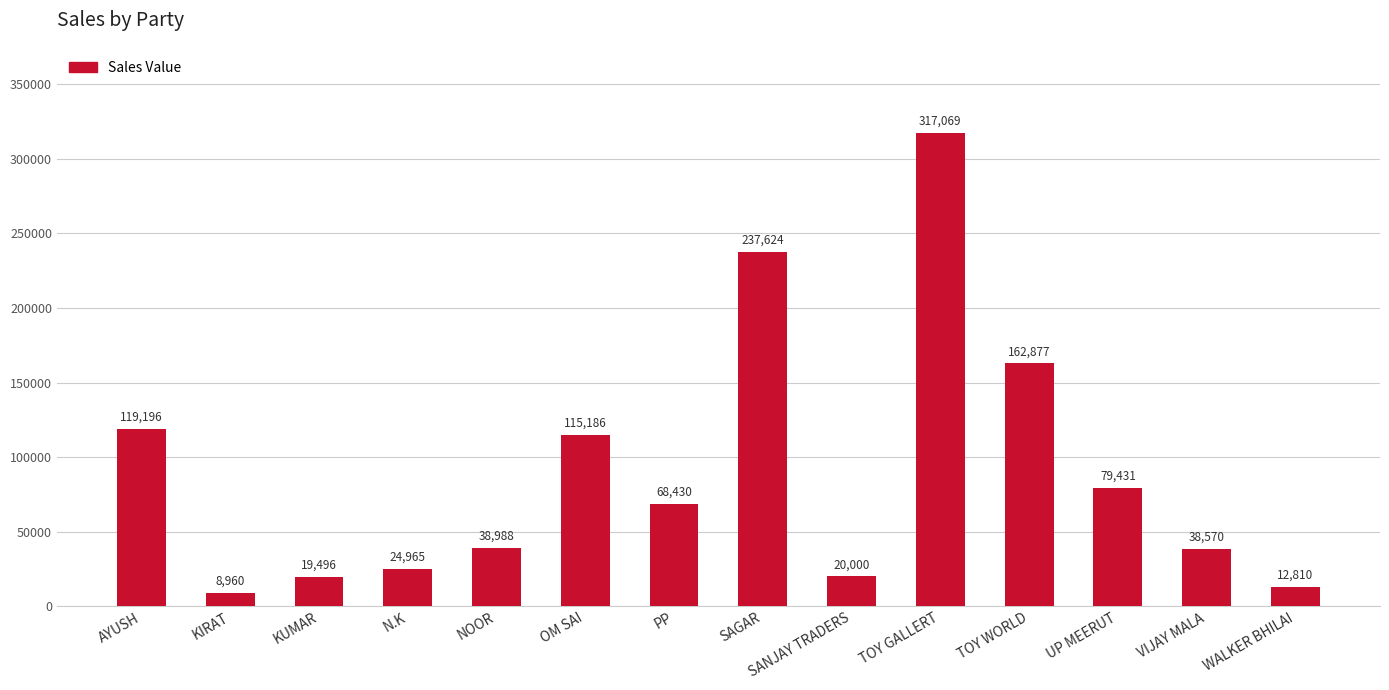

Which category has the lowest value across all series?

KIRAT